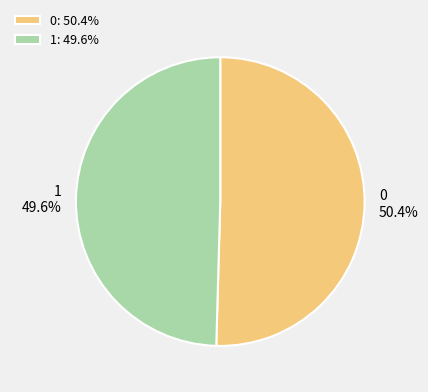

To the nearest percent, what is the average slice percentage?

50%